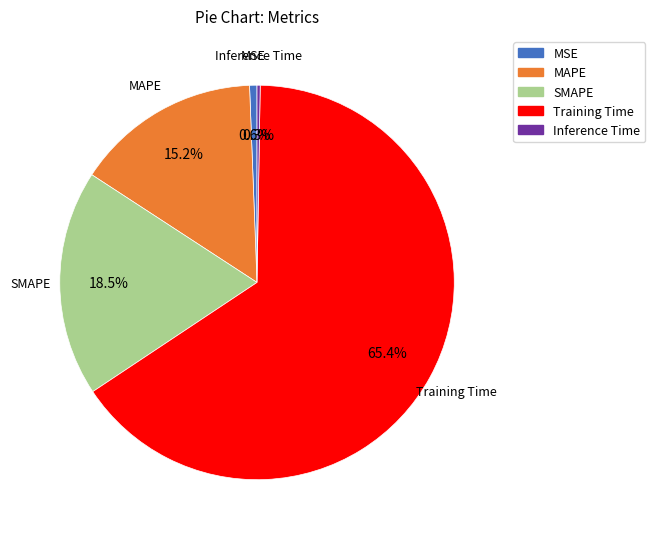

Which category has the biggest portion of the pie?

Training Time